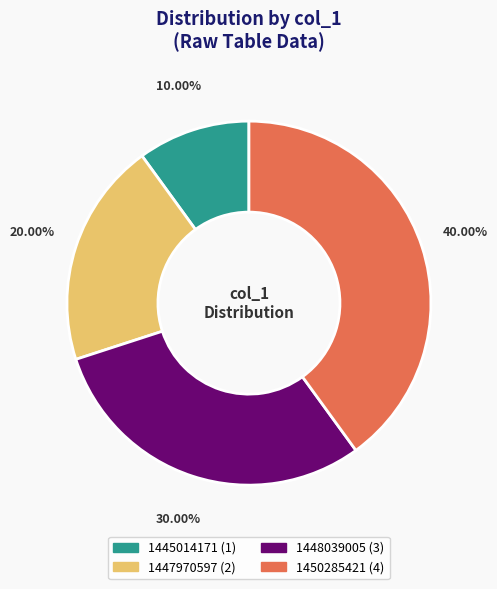

To the nearest percent, what is the combined percentage of 1448039005 and 1450285421?

70%